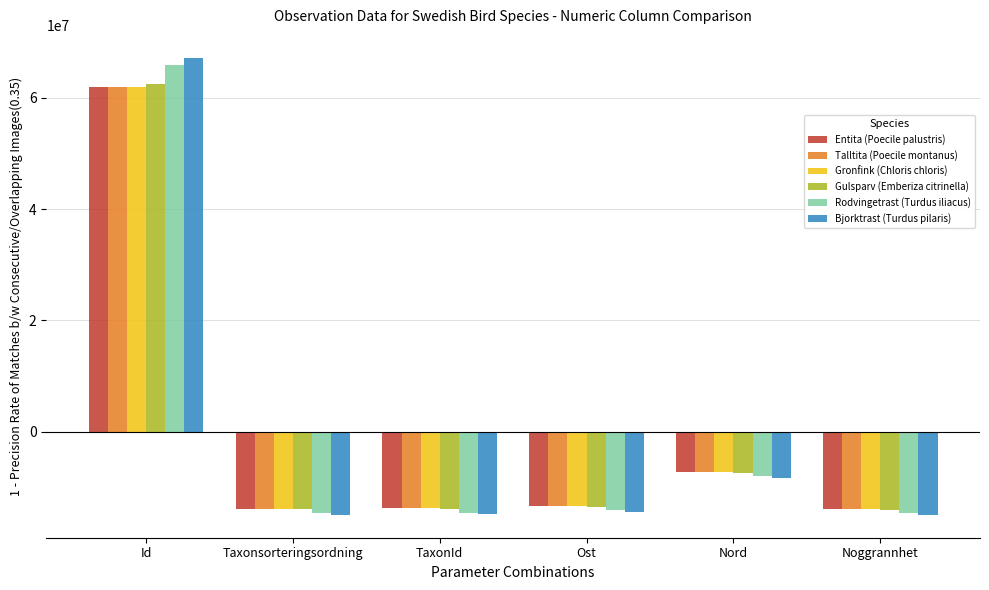

Are the bars grouped side by side (vs. stacked)?

Yes